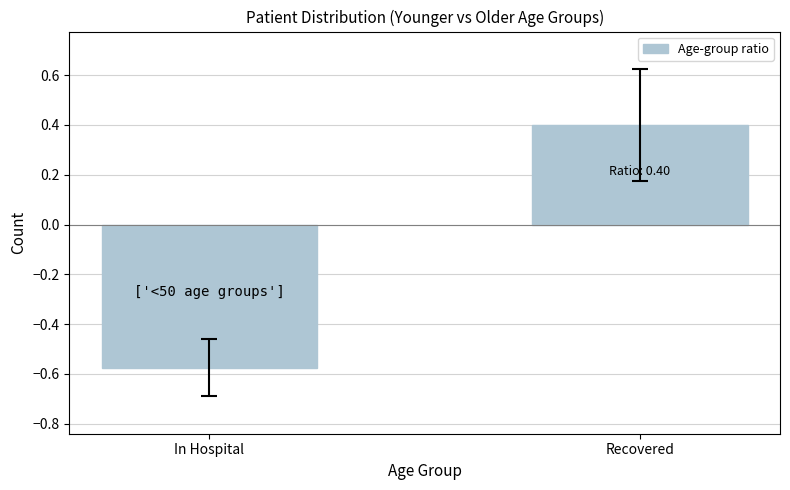

How many values are below zero?

1